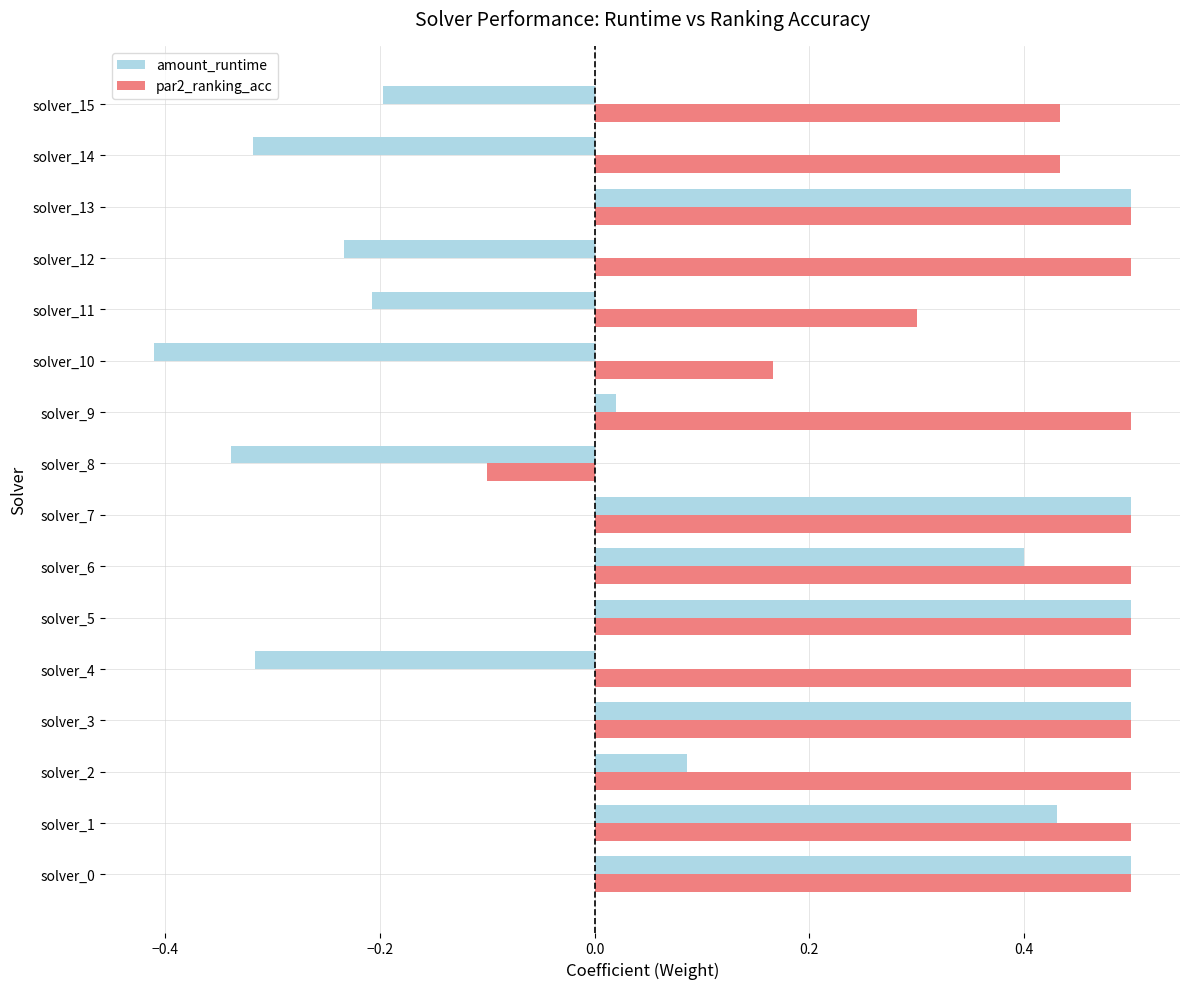

What are all the series names shown in the legend?

amount_runtime, par2_ranking_acc